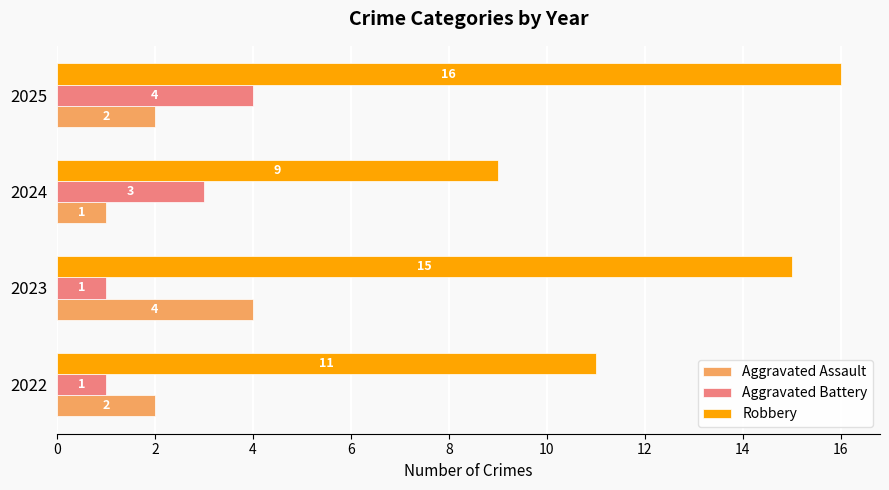

Is it true that Aggravated Battery equals 2 at 2022?

False